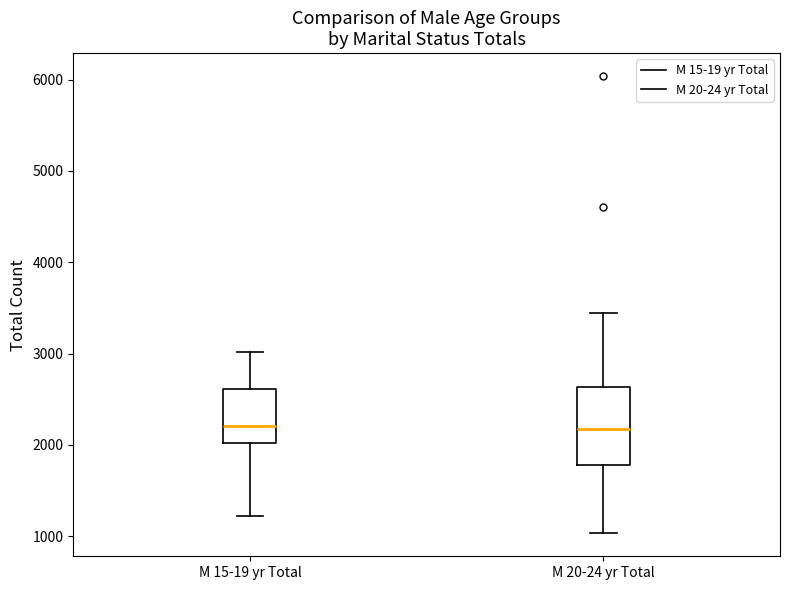

Reading left to right, transcribe this box plot: for each box, give where its median line is, the range the box spans, and where its two whiskers end, as read against the y-axis. The values are not printed on the chart, so give them approximately, as read against the axis.

M 15-19 yr Total: median 2200, box 2000 to 2600, whiskers 1200 to 3000
M 20-24 yr Total: median 2200, box 1800 to 2600, whiskers 1000 to 3400